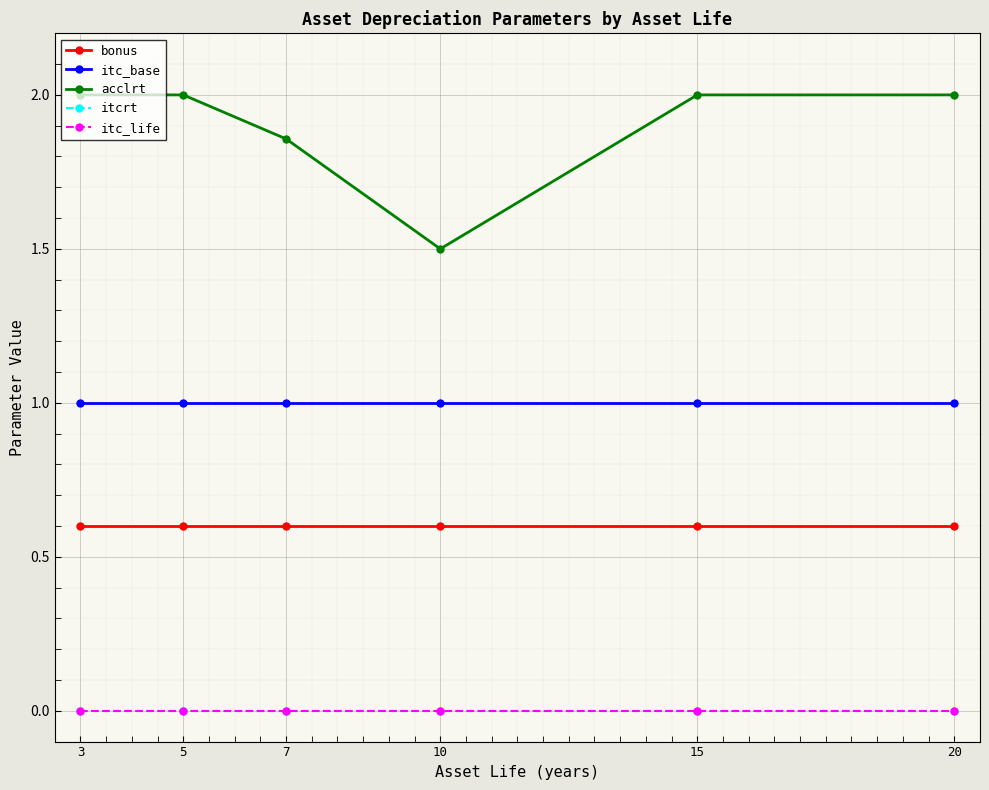

Is this an area chart (filled region under the line)?

No